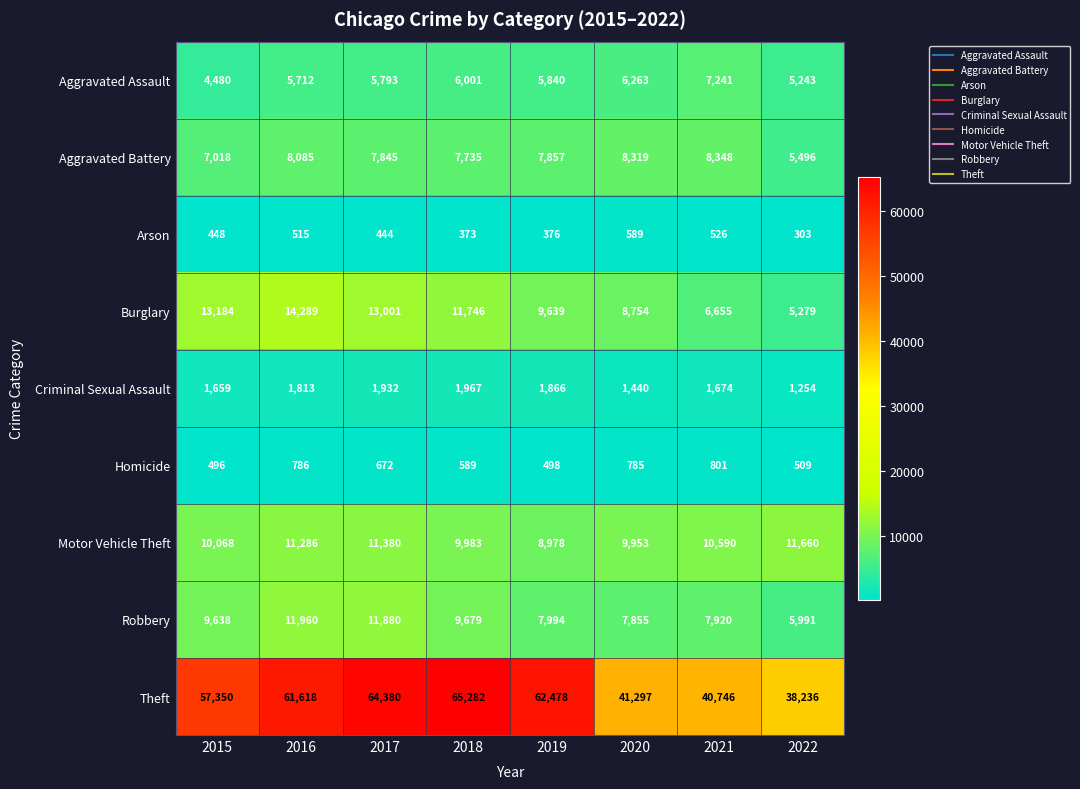

What is the maximum value for Criminal Sexual Assault?

1967